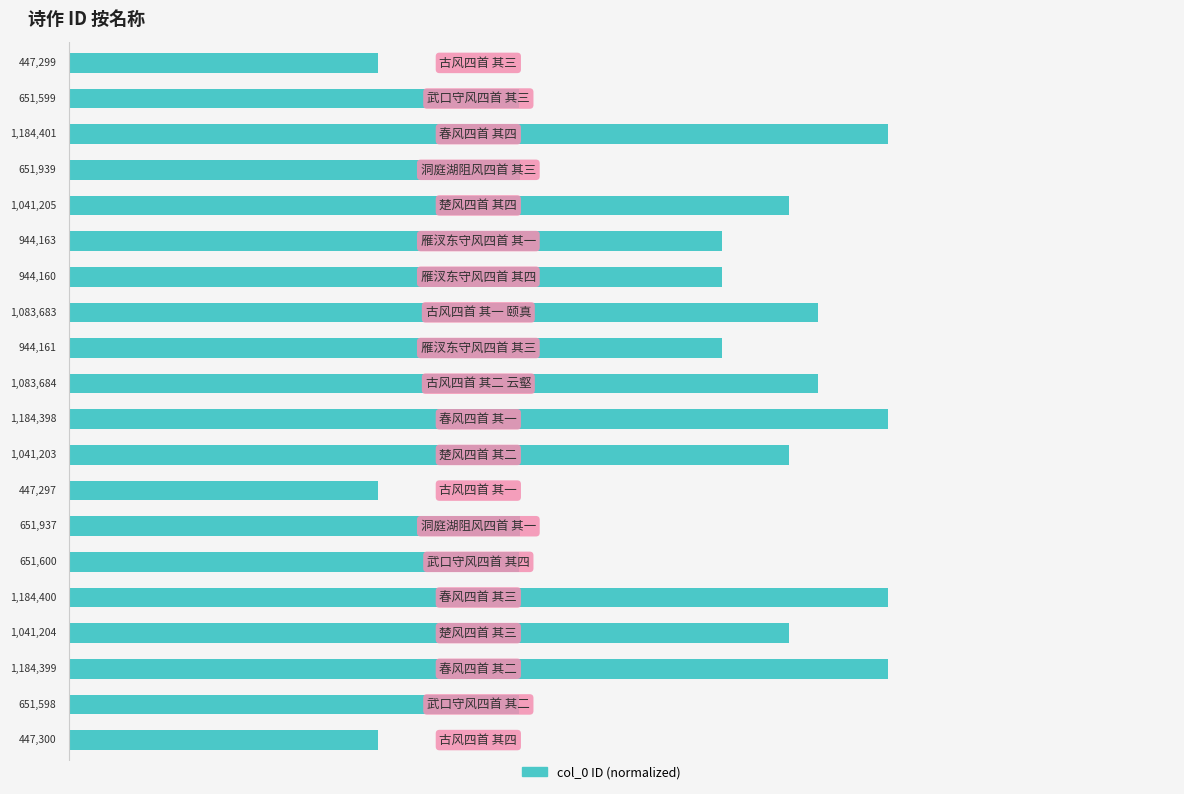

Are the bars horizontal?

Yes